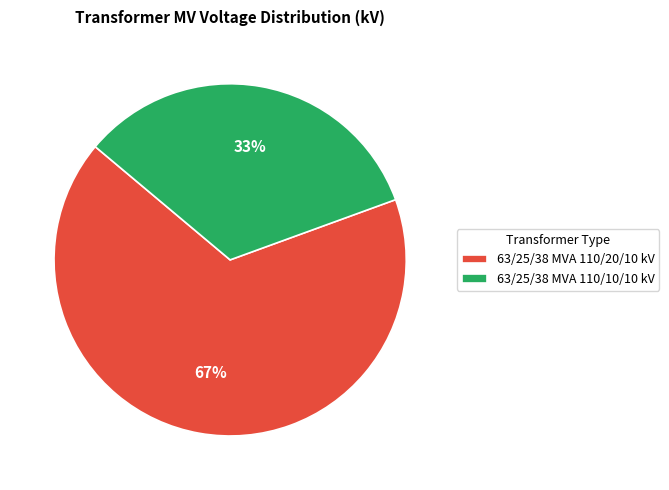

Does 63/25/38 MVA 110/10/10 kV represent more than half of the total?

No